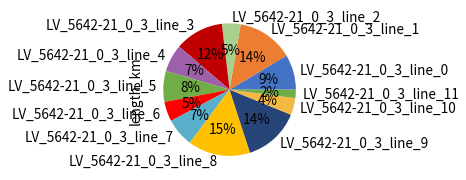

Is there any slice that represents more than half of the pie?

No